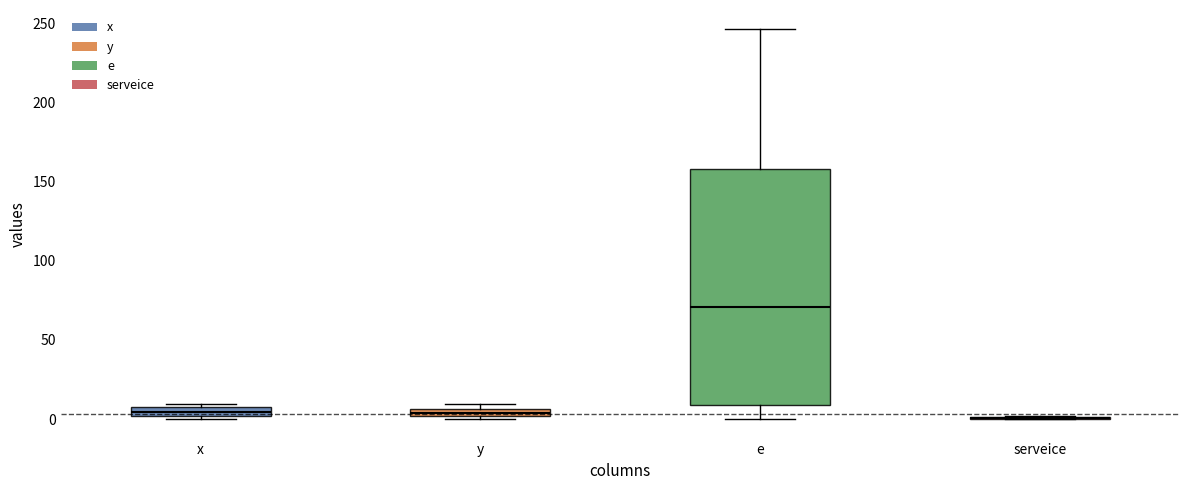

Where is the upper edge of the box for x on the y-axis? The values are not printed on the chart, so give them approximately, as read against the axis.

10